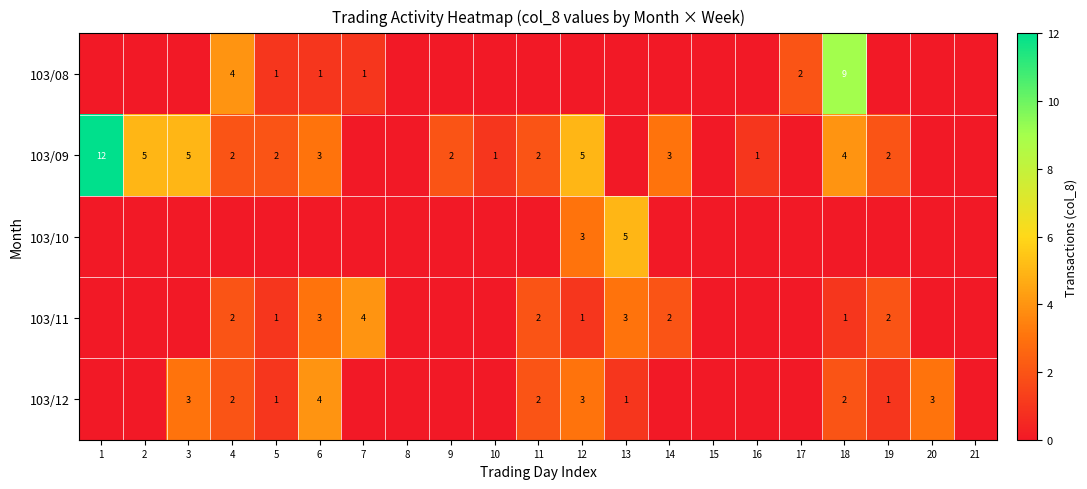

At which category is the sum across all series the highest?

18